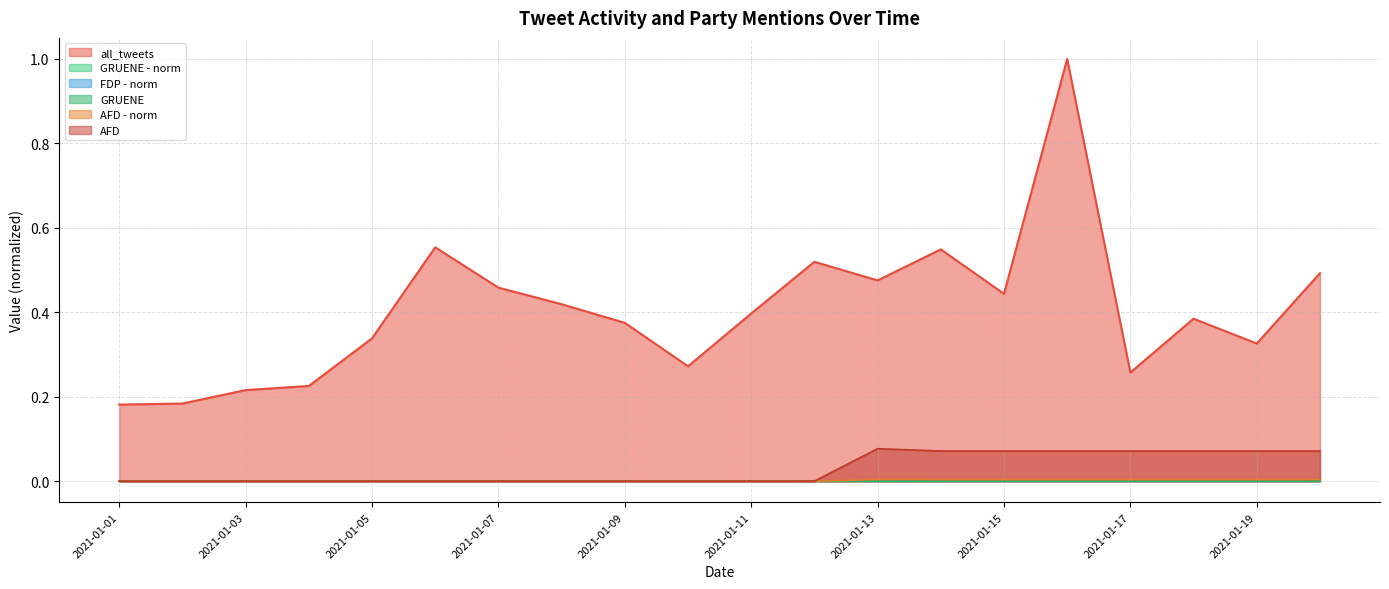

Reading left to right, what are all the values shown in this chart?

all_tweets: 0.2	0.2	0.2	0.2	0.3	0.6	0.5	0.4	0.4	0.3	0.4	0.5	0.5	0.5	0.4	1.0	0.3	0.4	0.3	0.5
AFD - norm: 0.0	0.0	0.0	0.0	0.0	0.0	0.0	0.0	0.0	0.0	0.0	0.0	0.0	0.0	0.0	0.0	0.0	0.0	0.0	0.0
AFD: 0.0	0.0	0.0	0.0	0.0	0.0	0.0	0.0	0.0	0.0	0.0	0.0	0.1	0.1	0.1	0.1	0.1	0.1	0.1	0.1